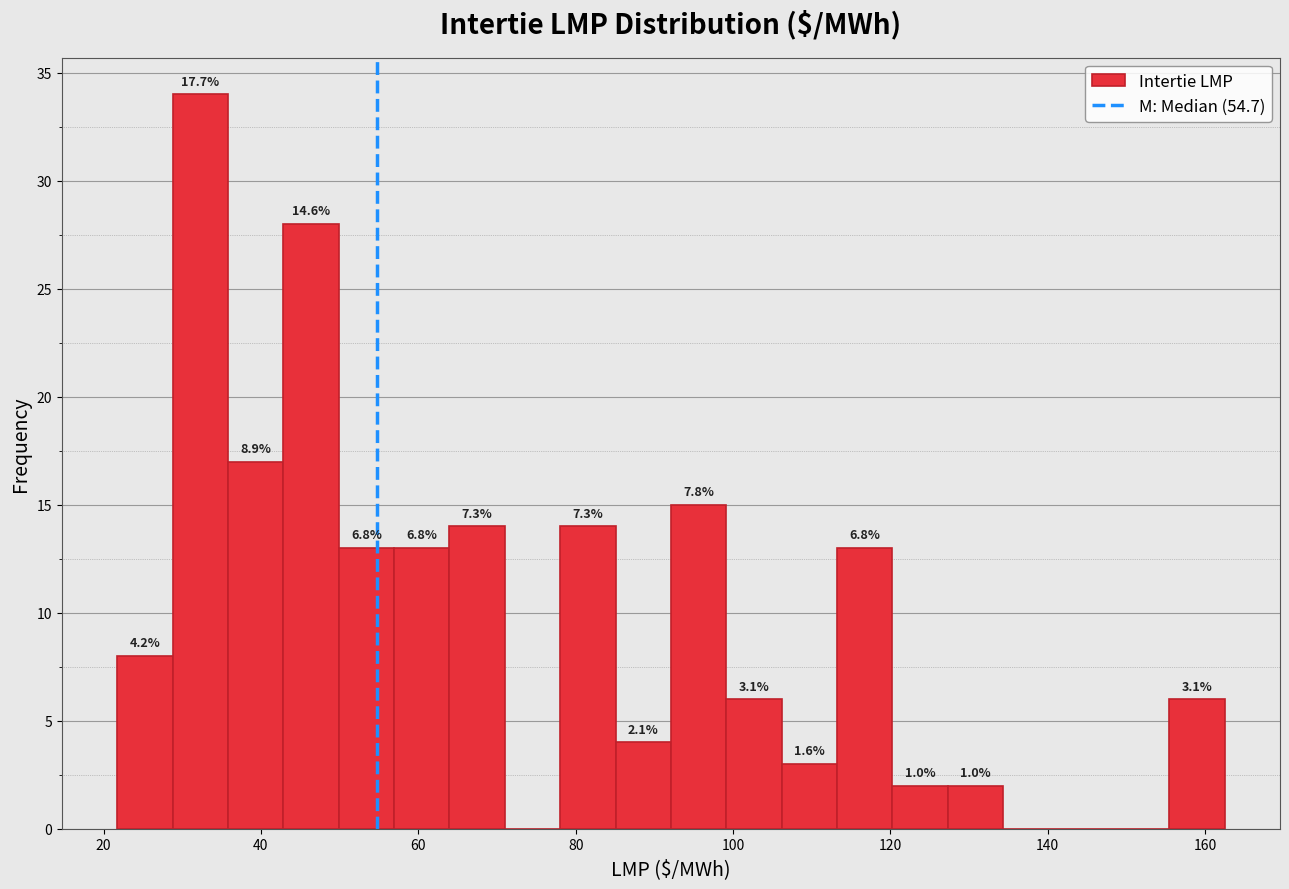

Read against the x-axis, roughly where is the centre of the tallest bar?

32